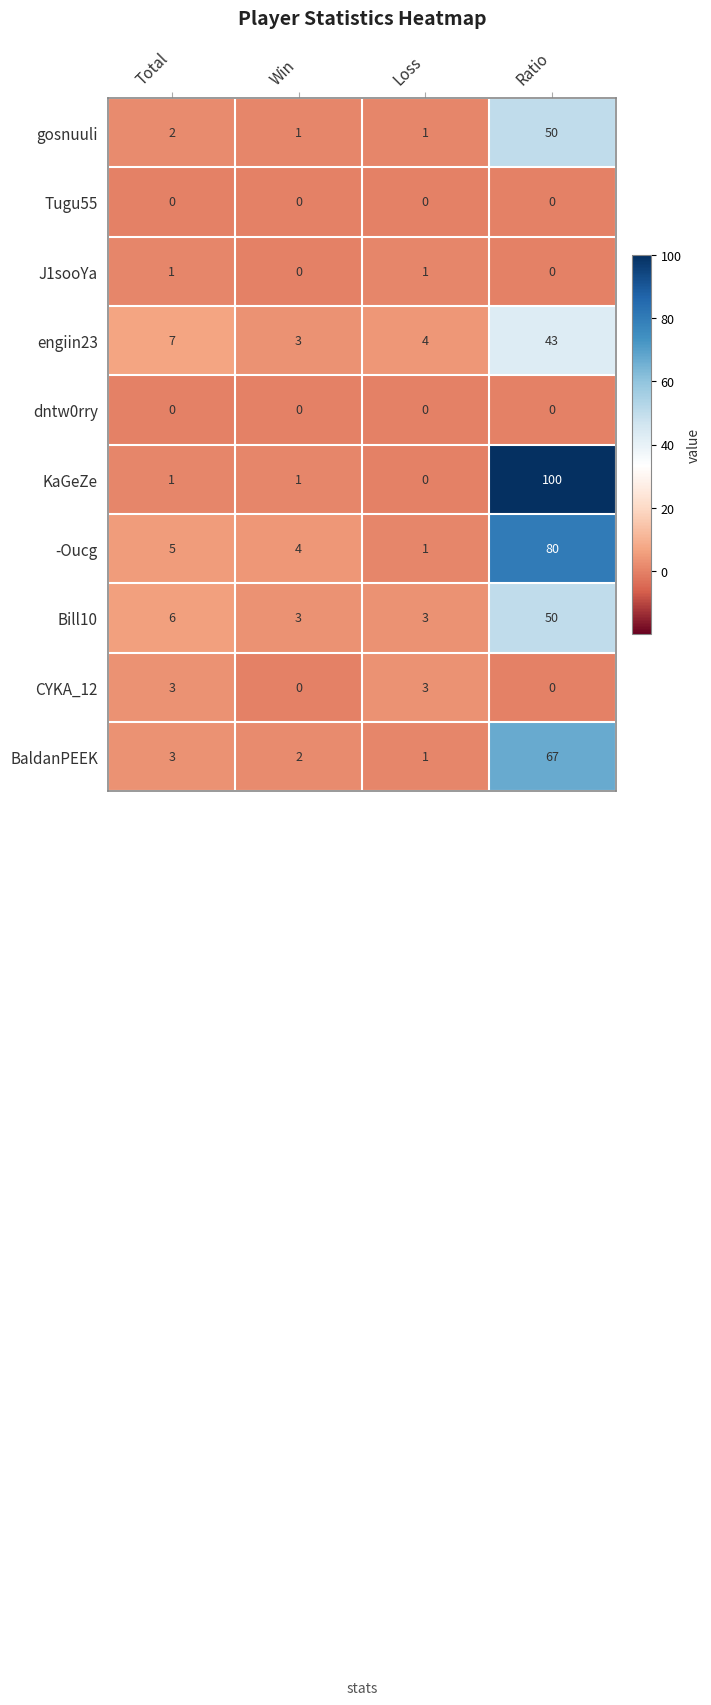

At which label does -Oucg reach its peak?

Ratio